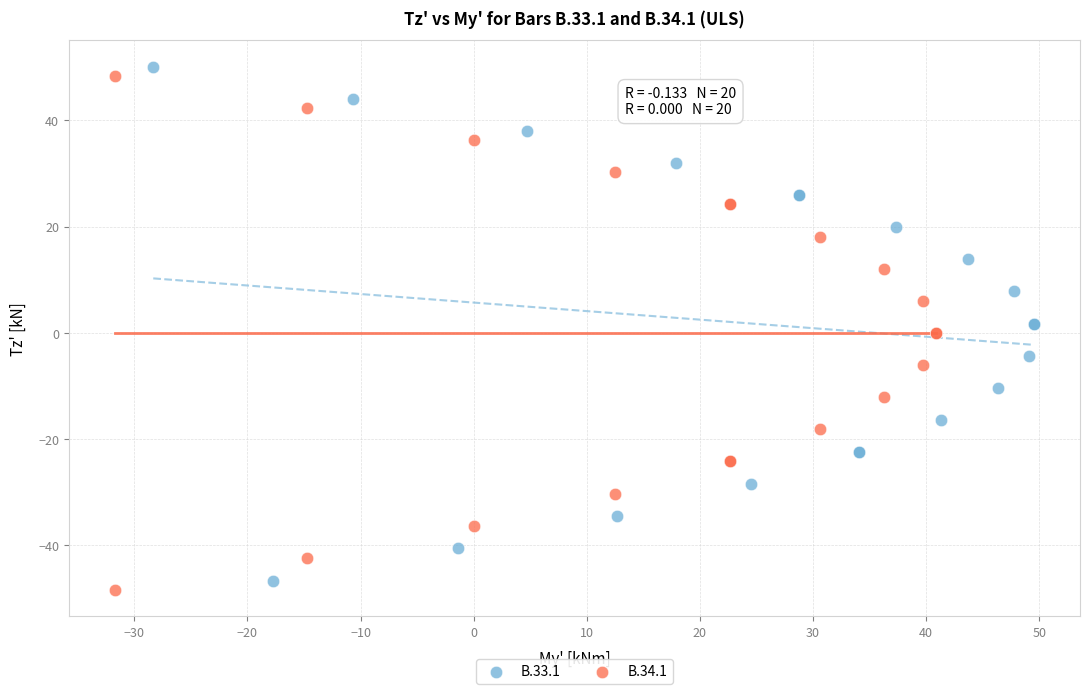

Which series reaches the minimum Y coordinate?

B.34.1